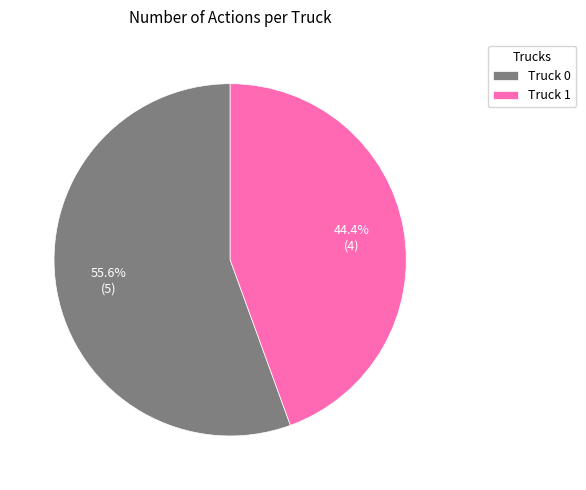

How much of the chart is everything except Truck 0?

44.4%